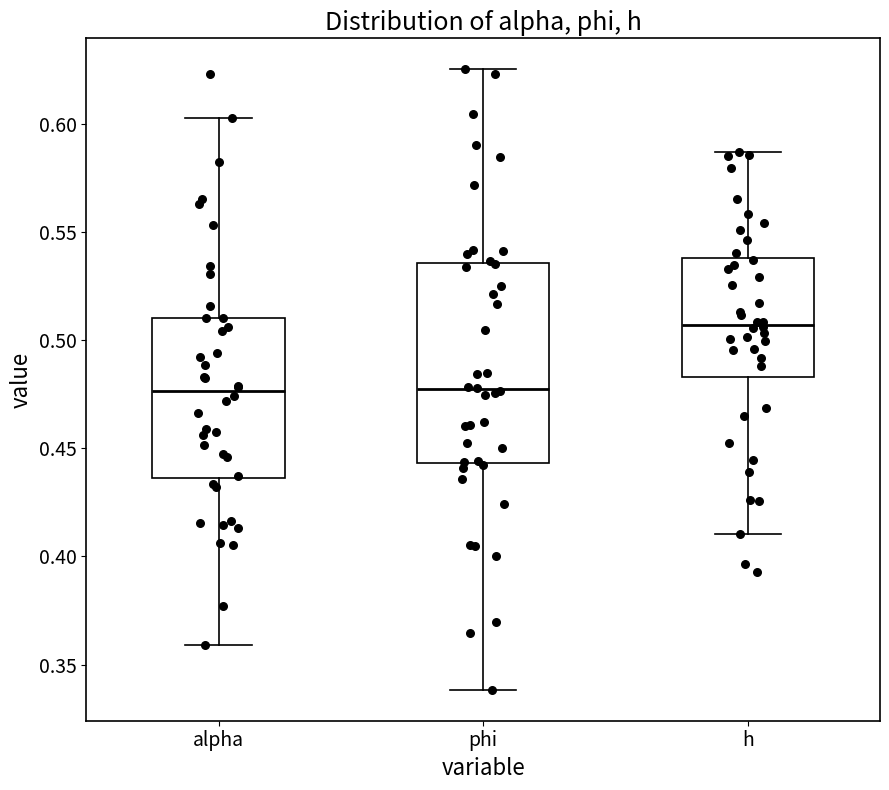

Where is the upper edge of the box for h on the y-axis? The values are not printed on the chart, so give them approximately, as read against the axis.

0.540